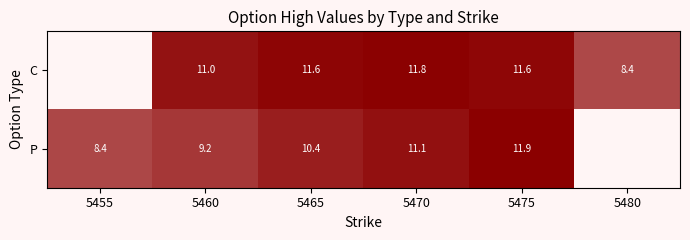

Which category has the lowest value across all series?

5480